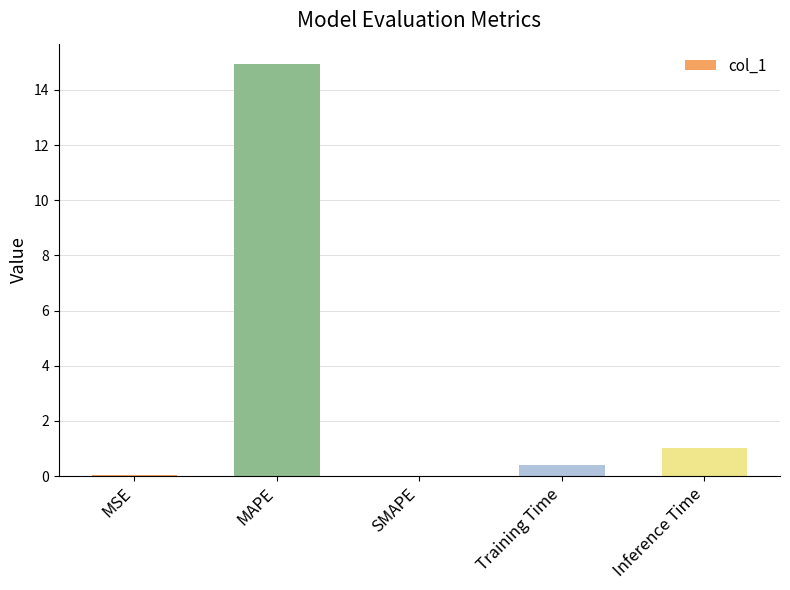

True or false: the data shows 0.0 at SMAPE.

True